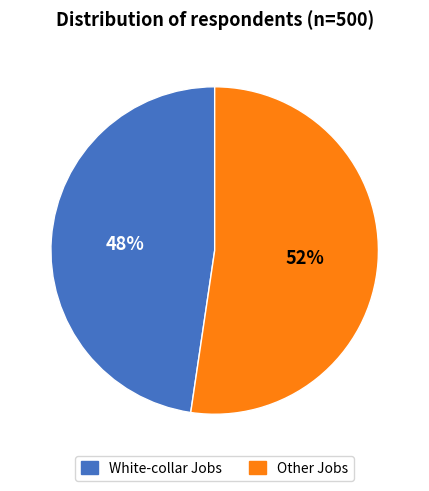

To the nearest percent, what is the average slice percentage?

50%